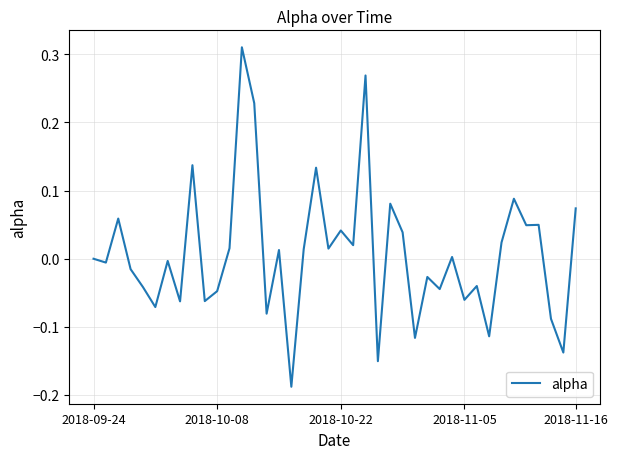

Is this an area chart (filled region under the line)?

No